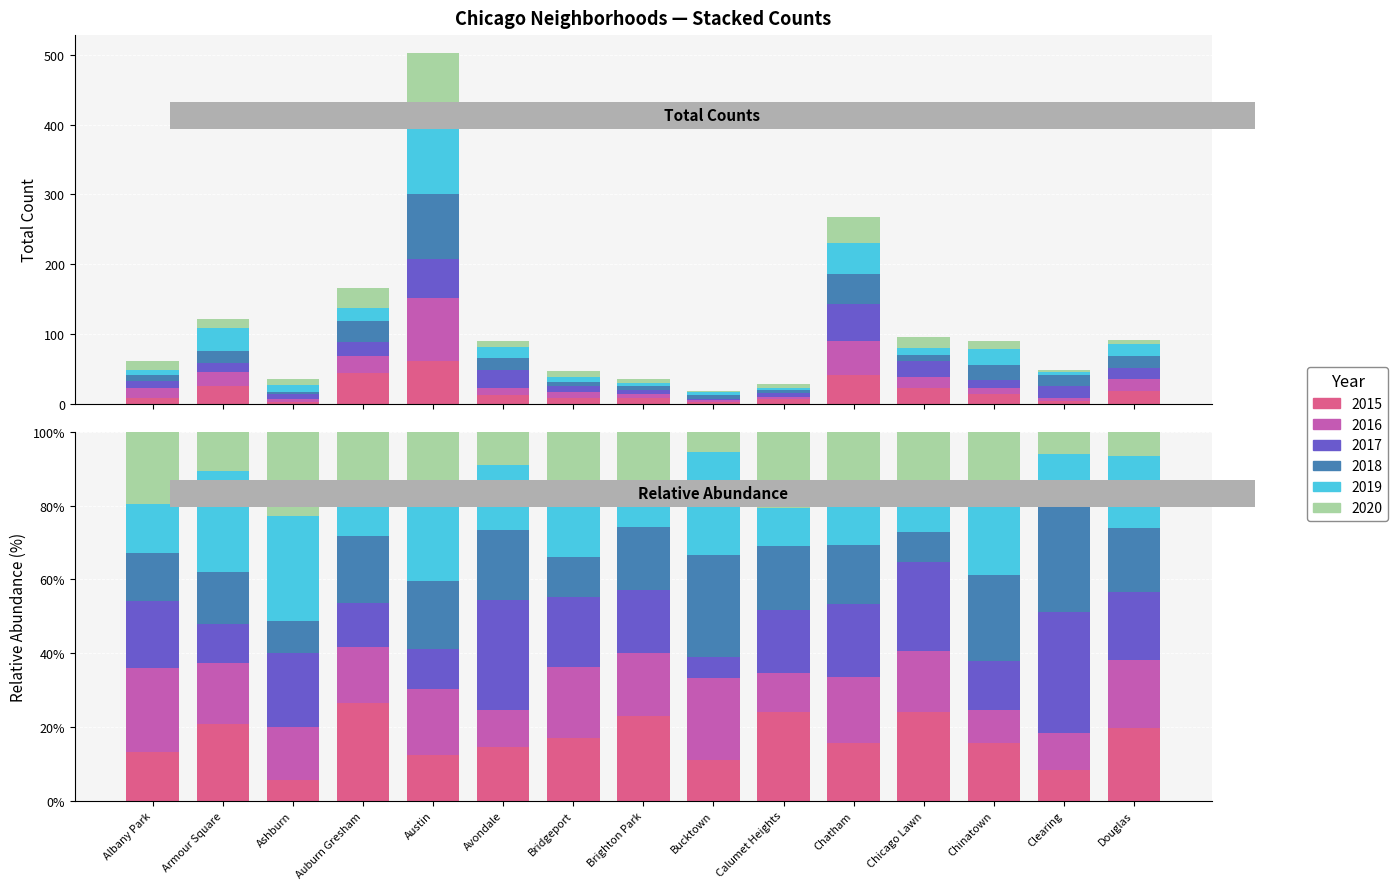

Is the value of 2016 at Chicago Lawn greater than the value of 2019 at Calumet Heights?

Yes